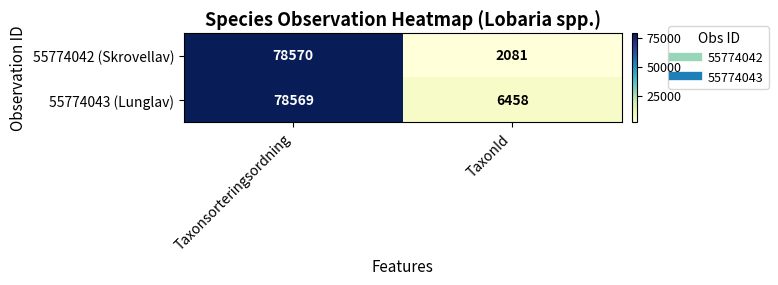

At which category is the sum across all series the highest?

Taxonsorteringsordning